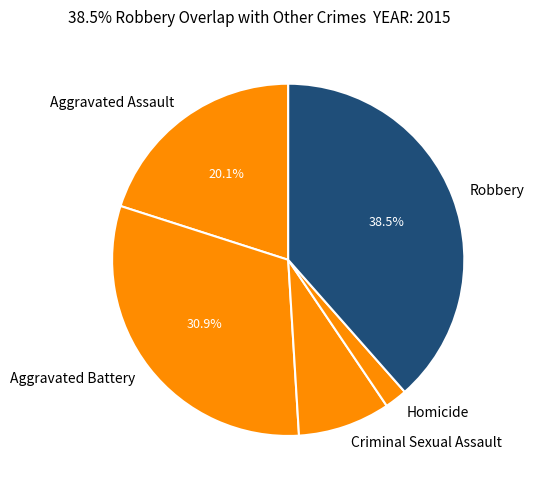

The Criminal Sexual Assault slice represents 8% of the pie. True or false?

True